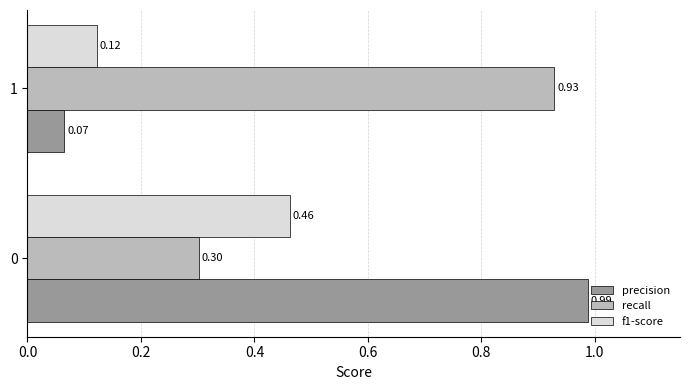

Which series has the widest spread of values?

precision